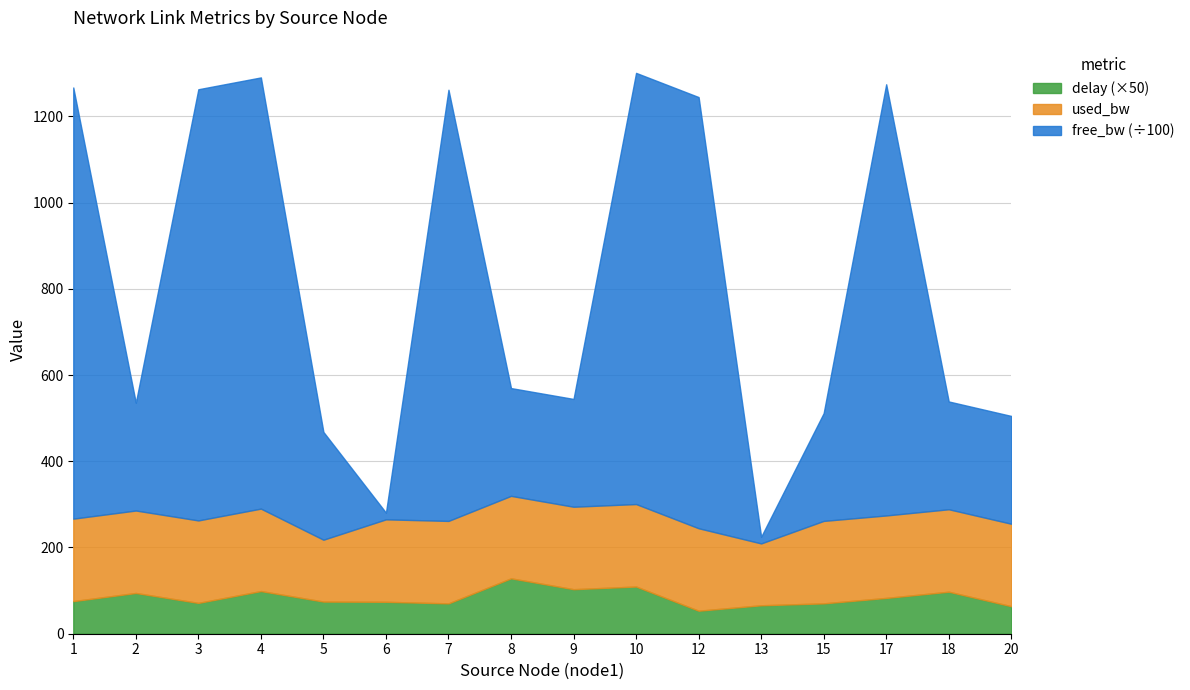

What is the sum of the delay values at 1 and 20?

139.4